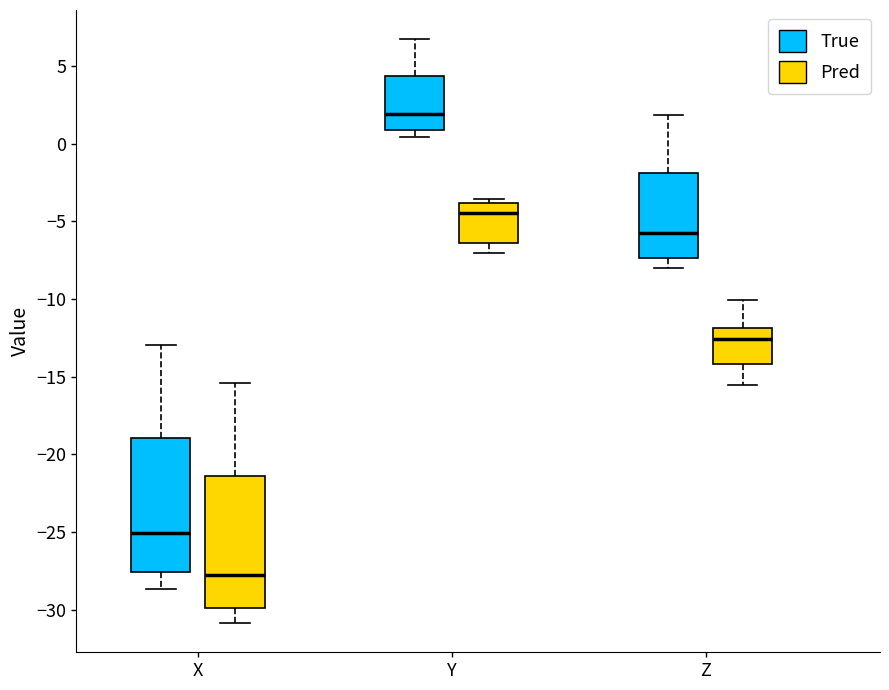

Which box's median line is the highest?

Y (True)